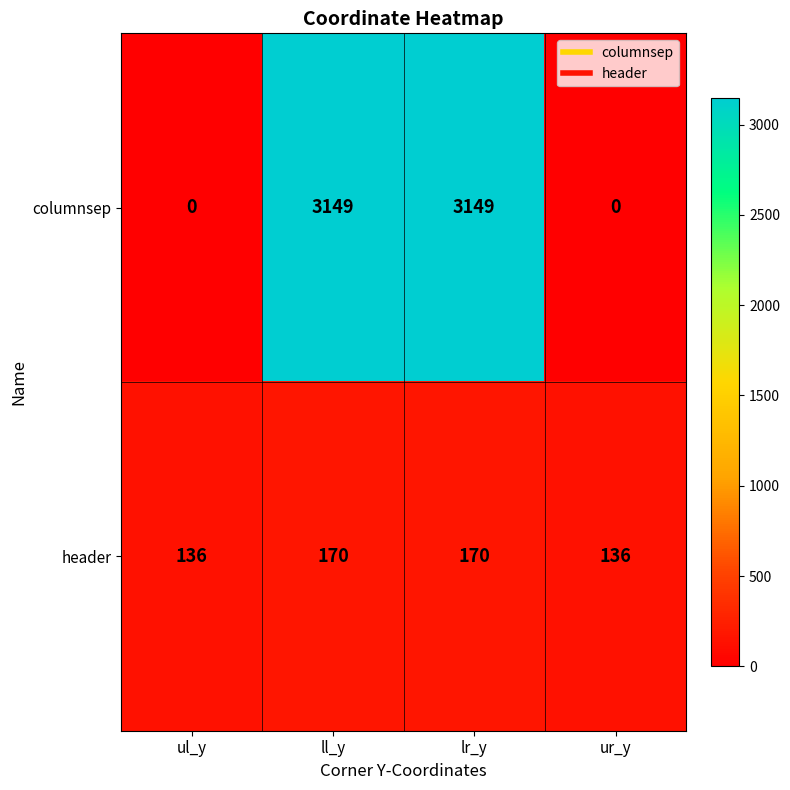

True or false: header has a value of 232 at lr_y.

False